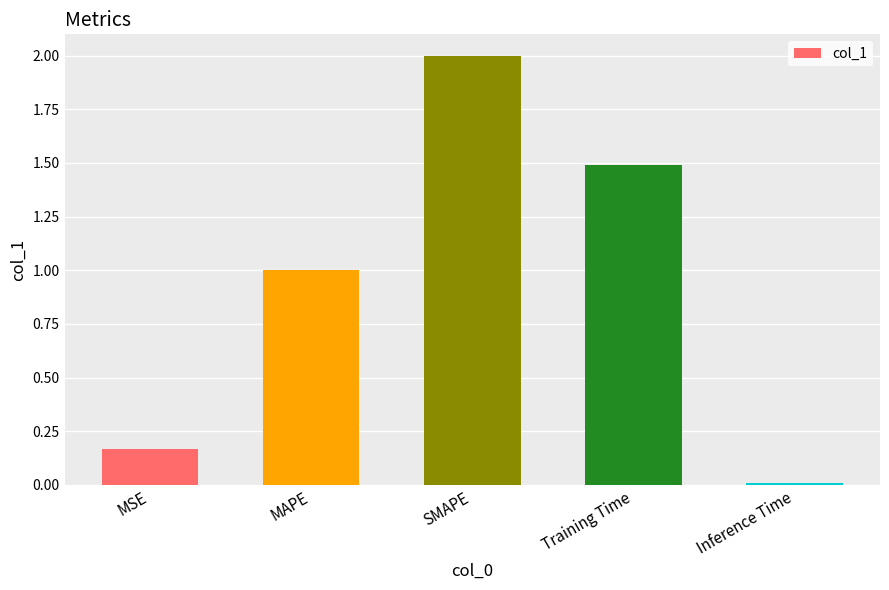

What is the average value?

0.9